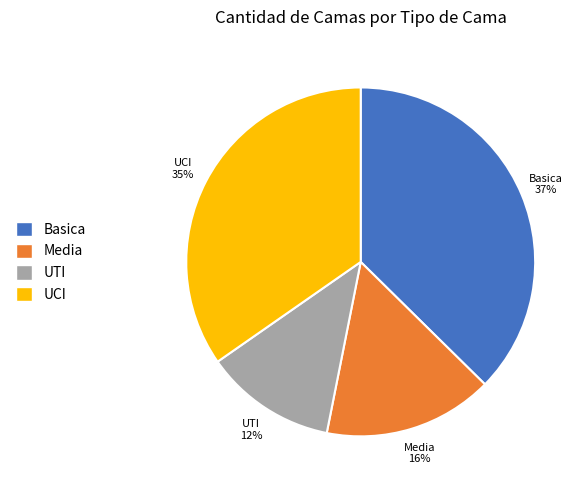

Is there any slice that represents more than half of the pie?

No